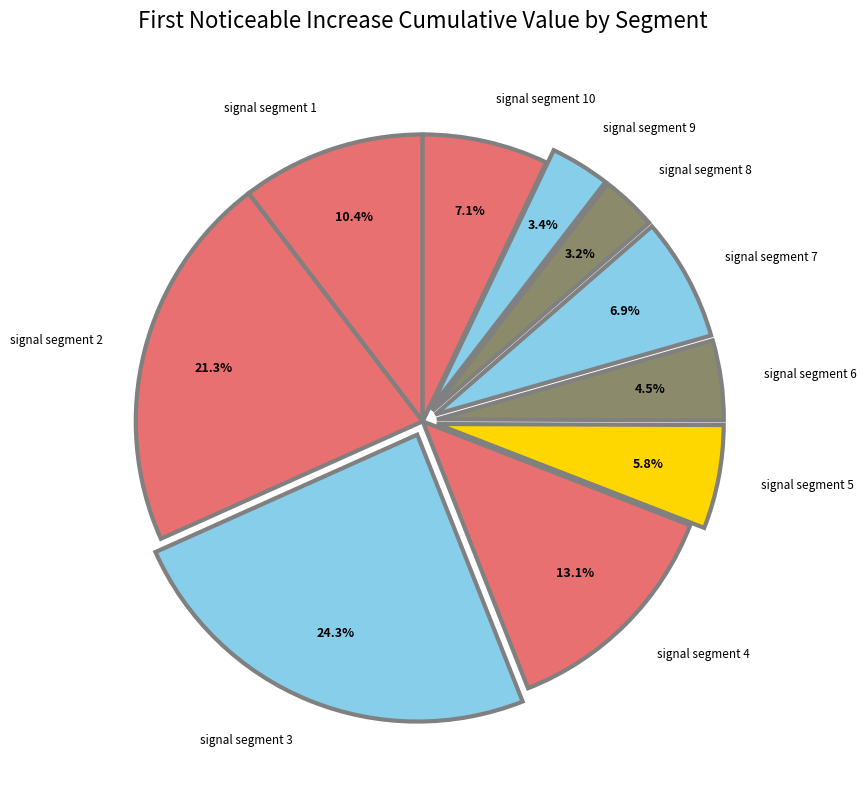

To the nearest percent, what is the difference between the largest and smallest slice percentages?

21%